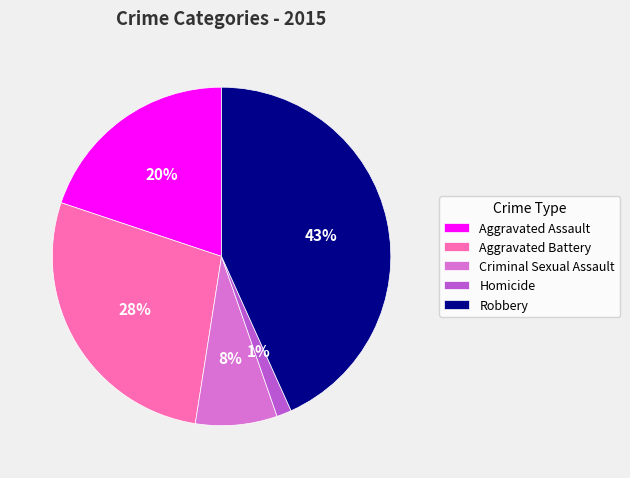

Which has a higher value, Homicide or Criminal Sexual Assault?

Criminal Sexual Assault